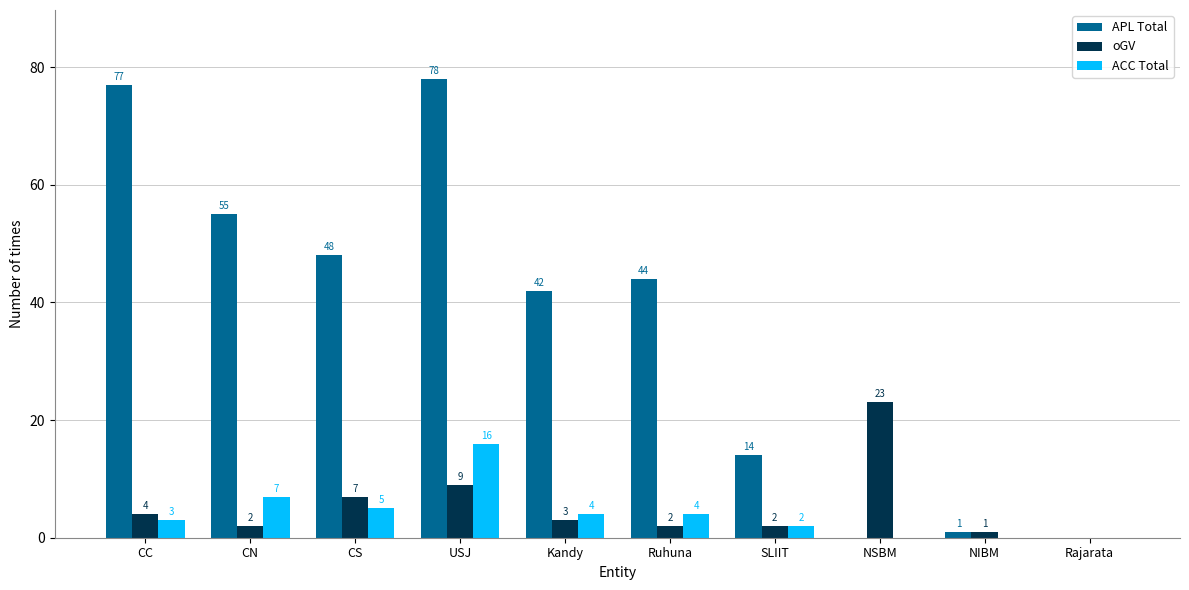

At which category is the sum across all series the highest?

USJ